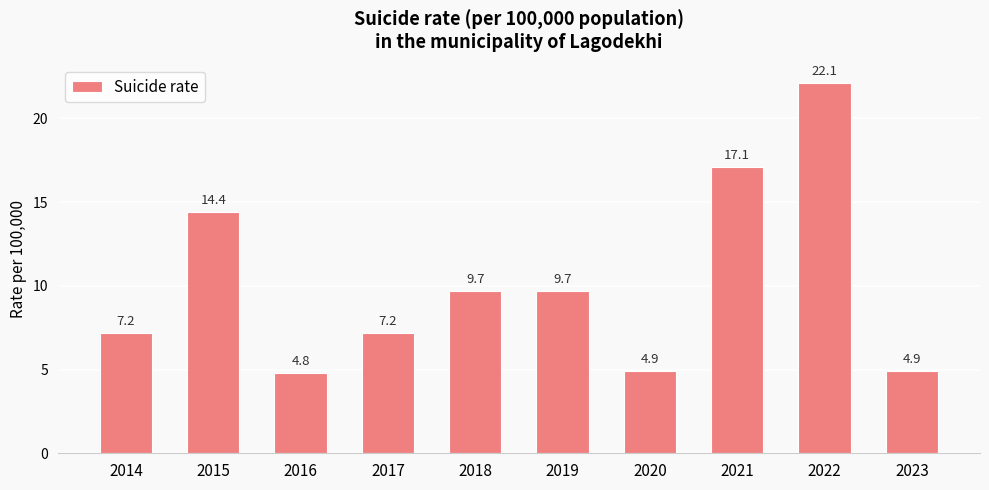

Reading left to right, extract all data points from this chart.

2014=7.2	2015=14.4	2016=4.8	2017=7.2	2018=9.7	2019=9.7	2020=4.9	2021=17.1	2022=22.1	2023=4.9